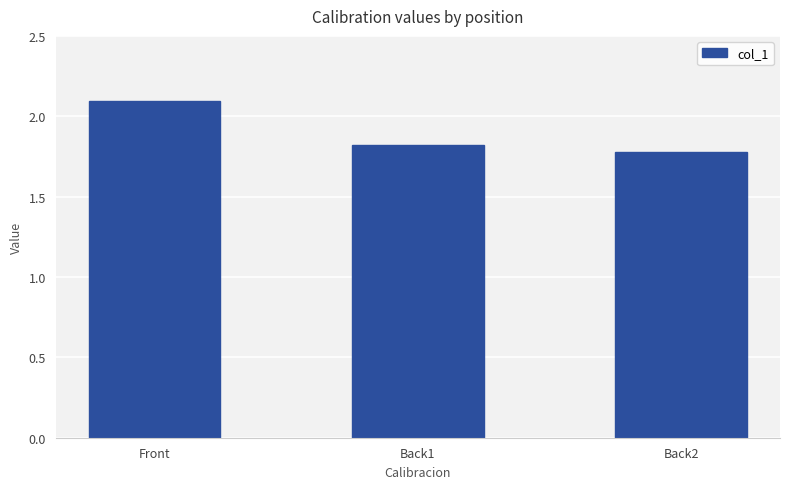

What is the difference between the maximum and second lowest values?

0.3